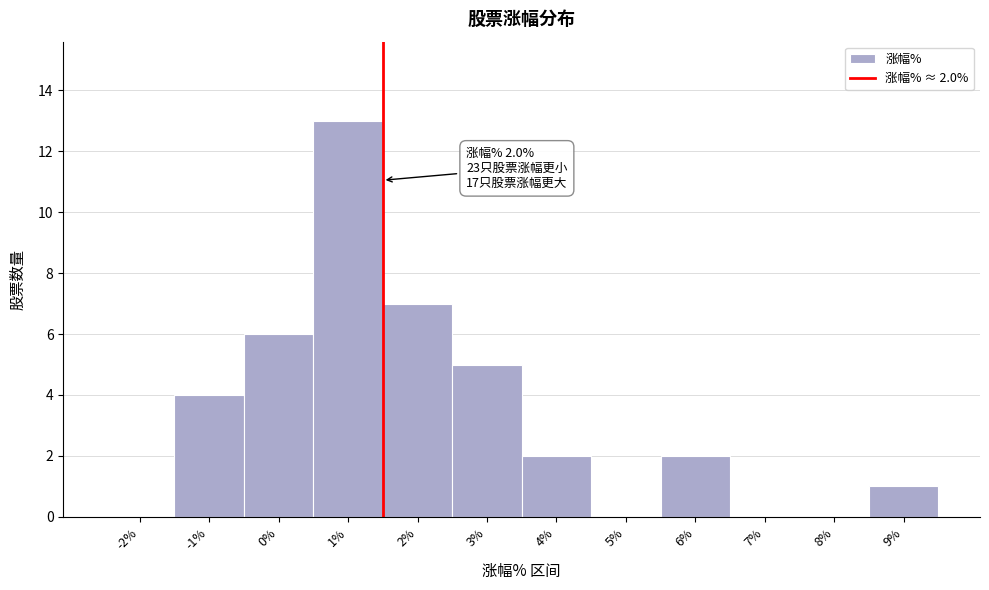

Reading right to left, what are all the values shown in this chart?

9%=1	8%=0	7%=0	6%=2	5%=0	4%=2	3%=5	2%=7	1%=13	0%=6	-1%=4	-2%=0